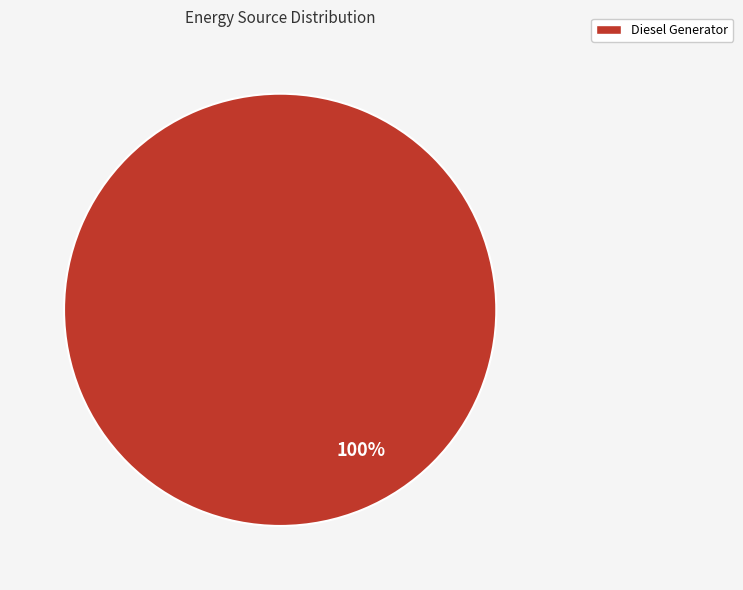

Rank the categories by value from highest to lowest.

Diesel Generator